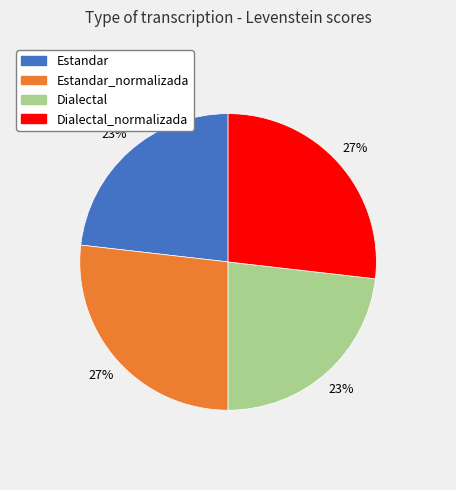

The Estandar_normalizada slice represents 19% of the pie. True or false?

False